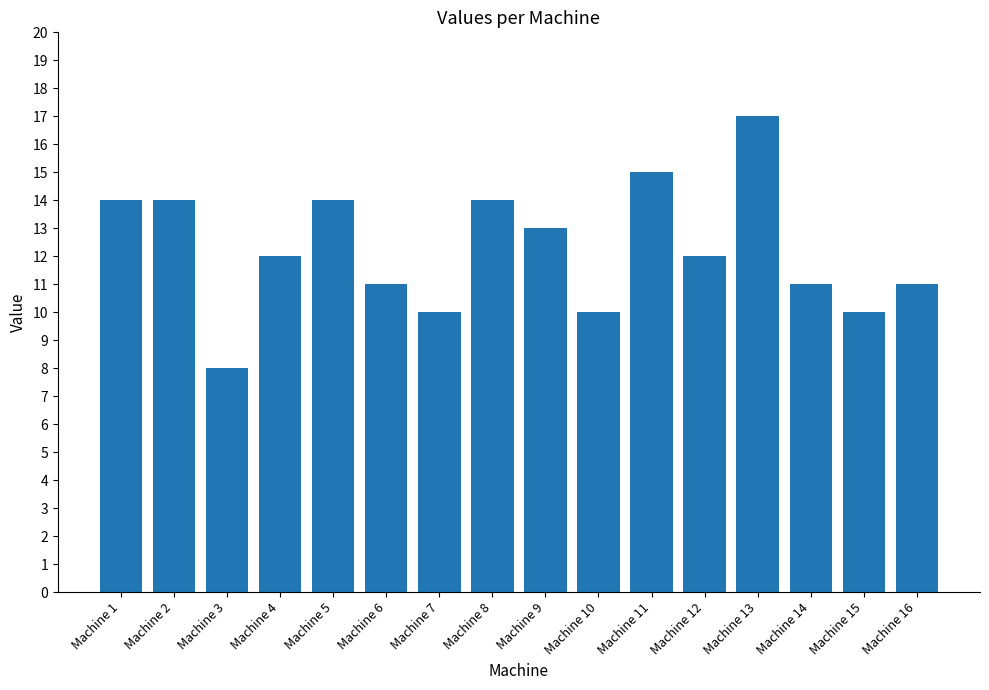

What is the value of the 1st bar from the left?

14